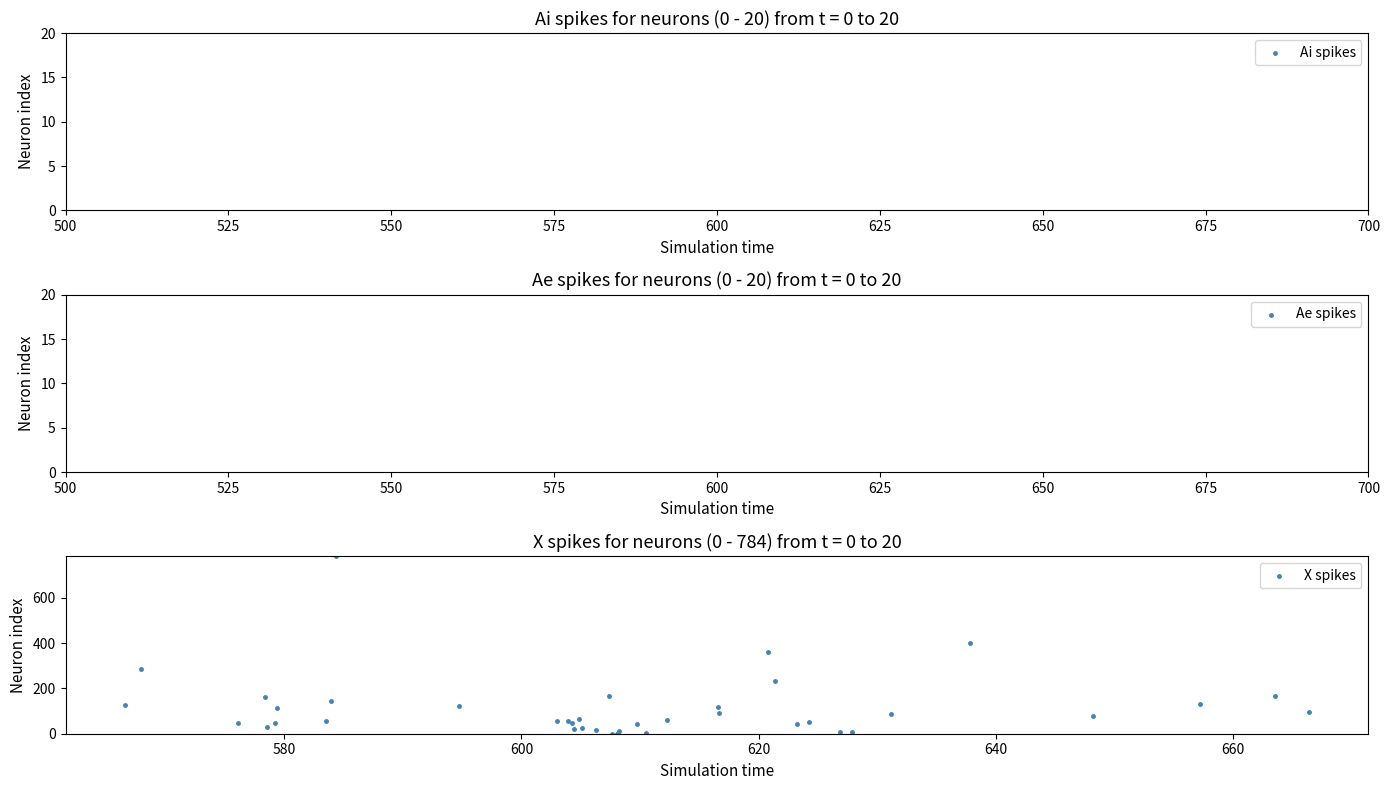

What Y value in the scatter plot is closest to 392?

402.3